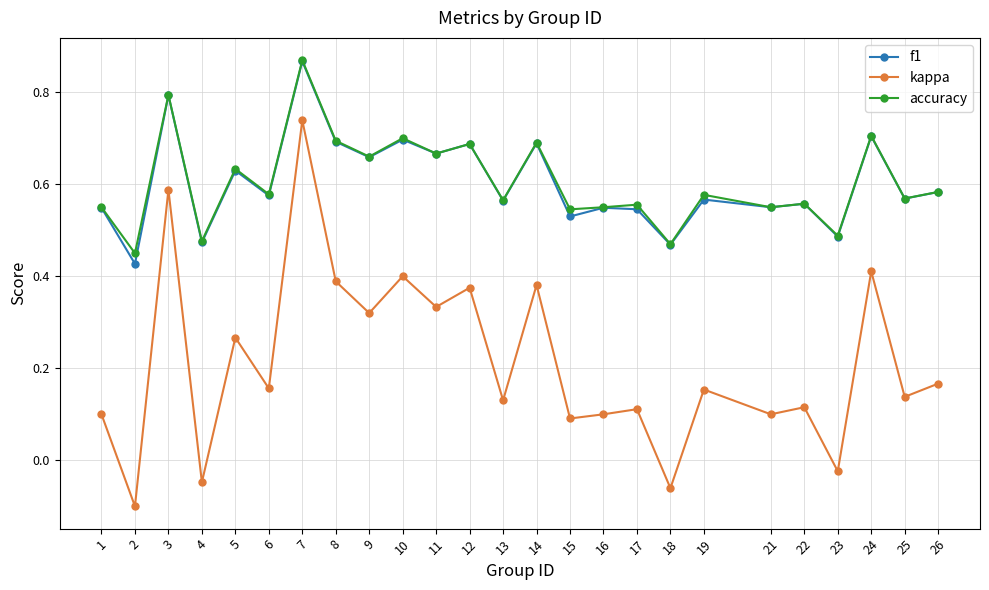

Is it true that f1 equals 1.1 at 11?

False